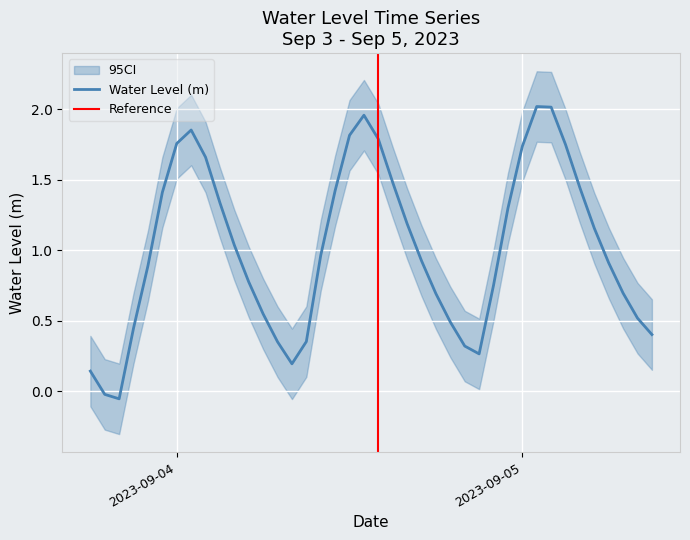

Read the value at 2023-09-04 16:00:00.

1.2